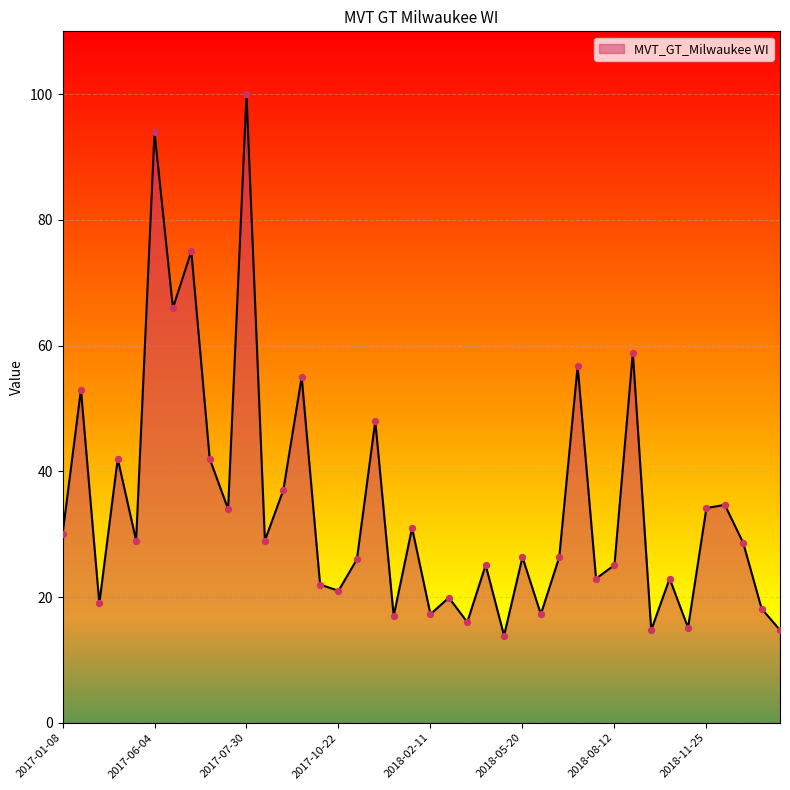

What is the greatest value displayed?

100.0